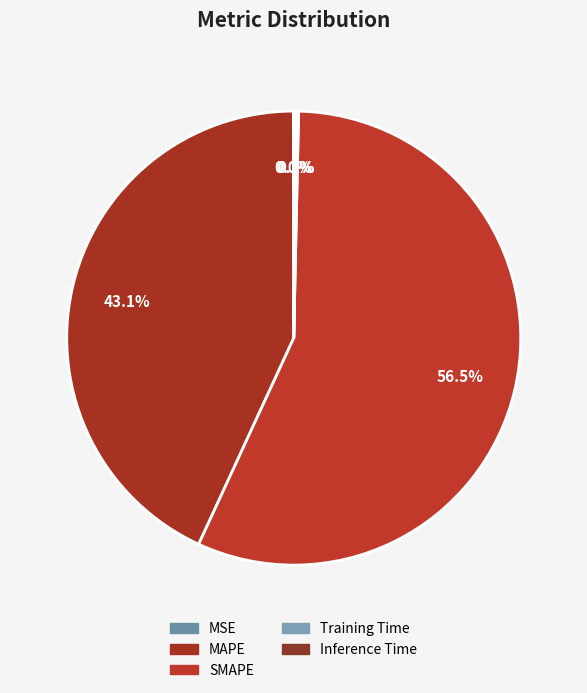

Which slice represents more than half of the pie?

SMAPE